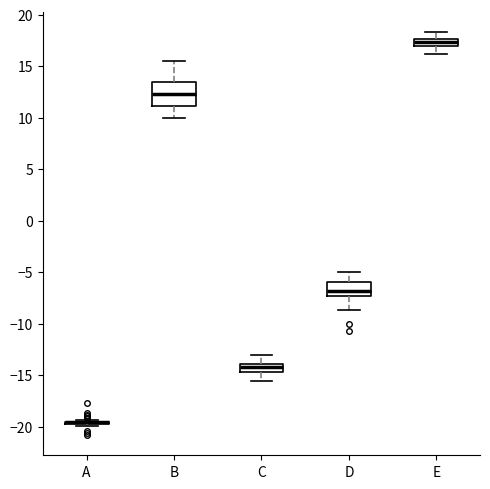

Comparing the boxes themselves (not the whiskers), which one is the tallest?

B